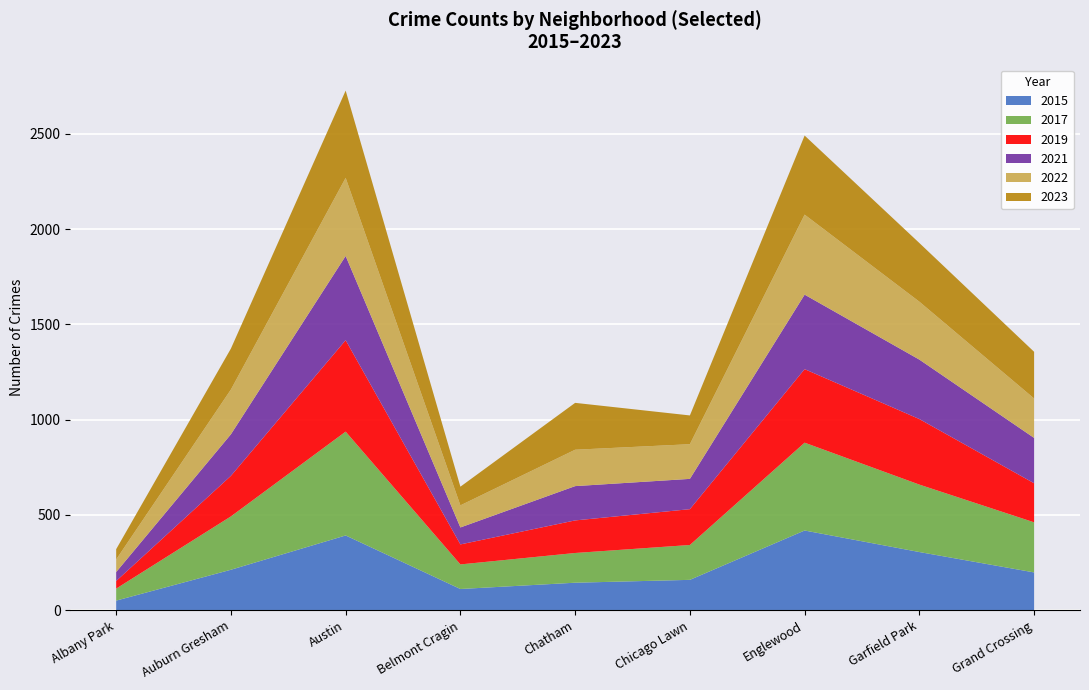

What is the label of the 4th bar from the right?

Chicago Lawn